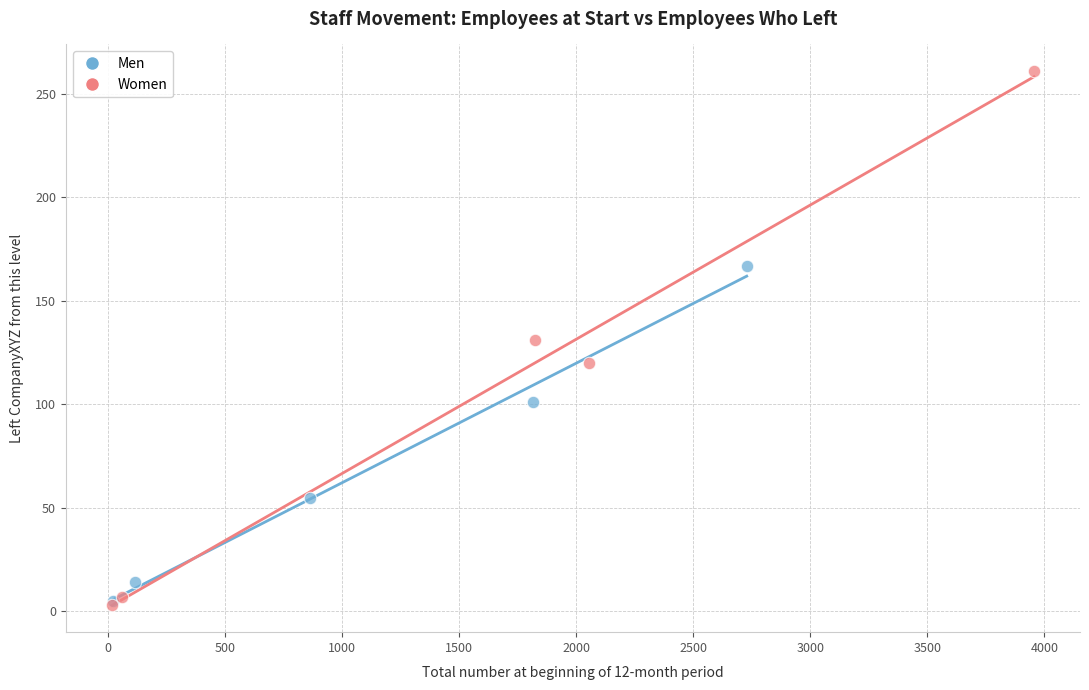

Which series has the largest Y range (max minus min)?

Women